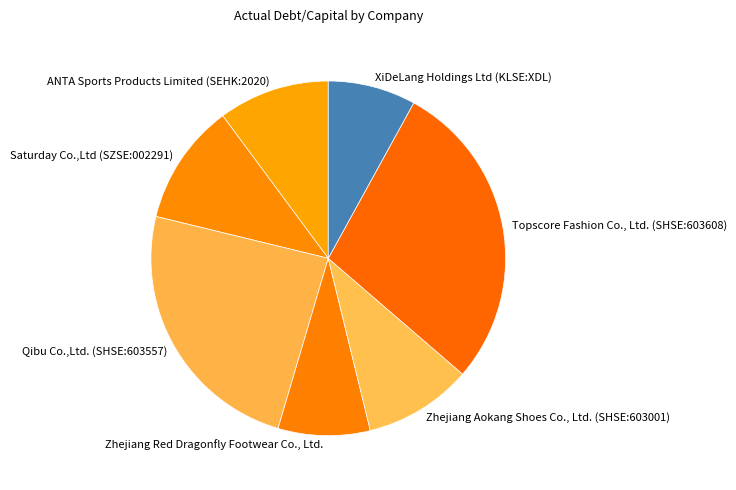

Does ANTA Sports Products Limited (SEHK:2020) account for over 50% of the chart?

No